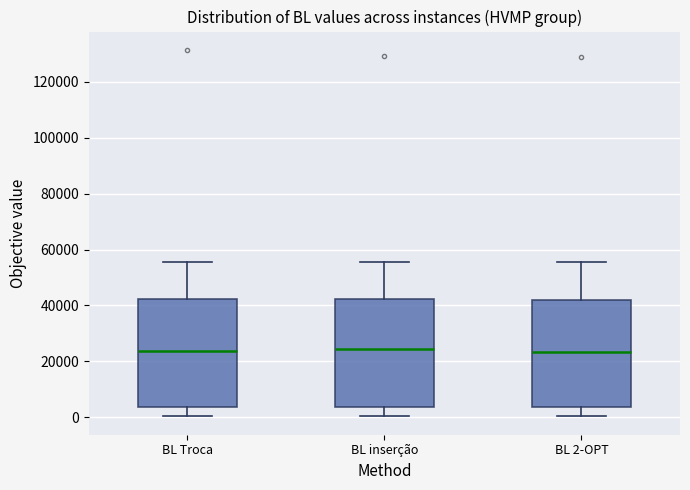

Reading left to right, read every box against the y-axis: the position of its median line, the range the box covers, and the ends of its whiskers. The values are not printed on the chart, so give them approximately, as read against the axis.

BL Troca: median 24000, box 4000 to 42000, whiskers 0 to 56000
BL inserção: median 24000, box 4000 to 42000, whiskers 0 to 56000
BL 2-OPT: median 24000, box 4000 to 42000, whiskers 0 to 56000